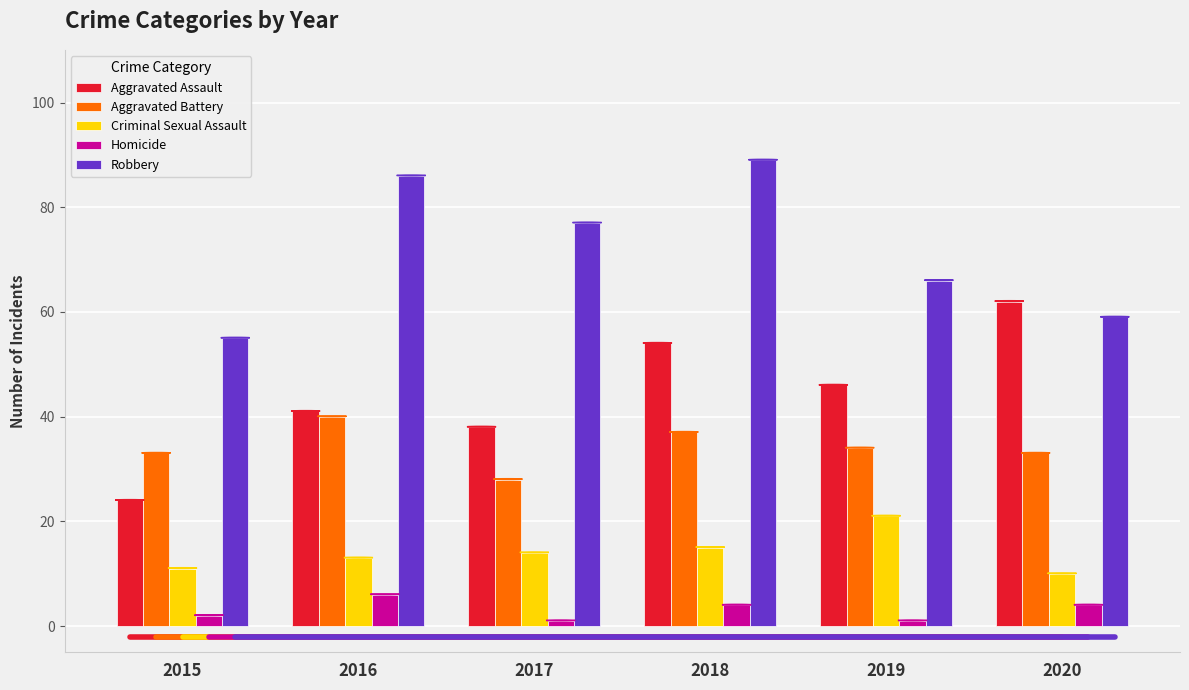

Which series has the largest total across all categories?

Robbery